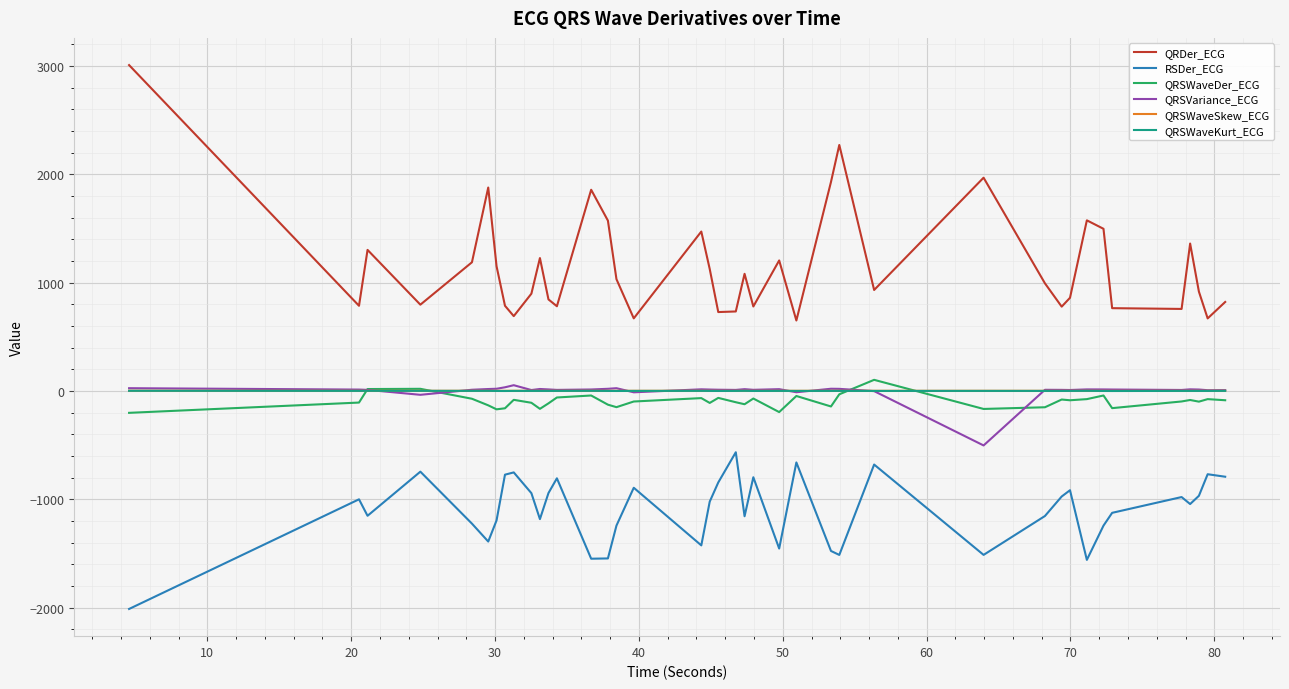

What is the difference between the maximum and minimum values in the QRDer_ECG series?

2357.8